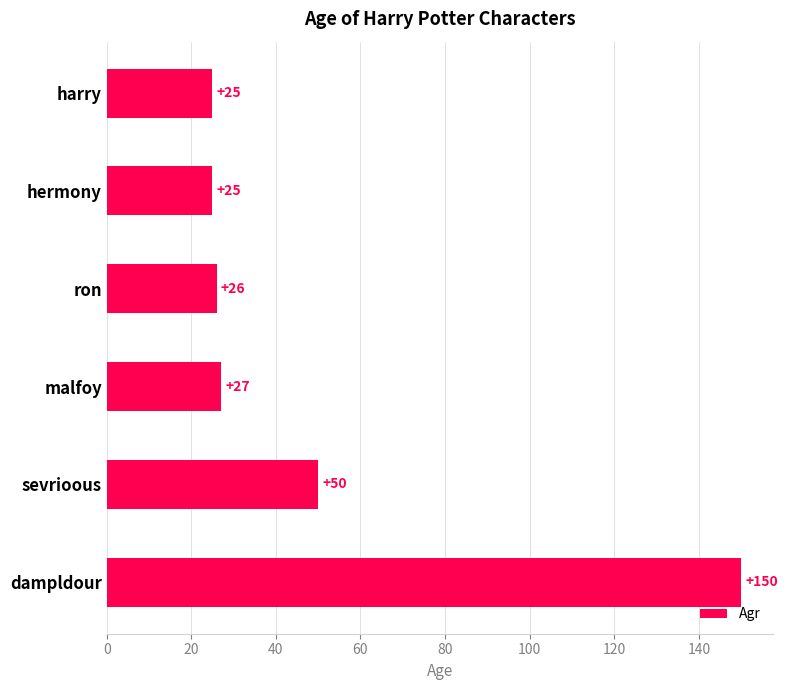

Is it true that the value at sevrioous is 50?

True